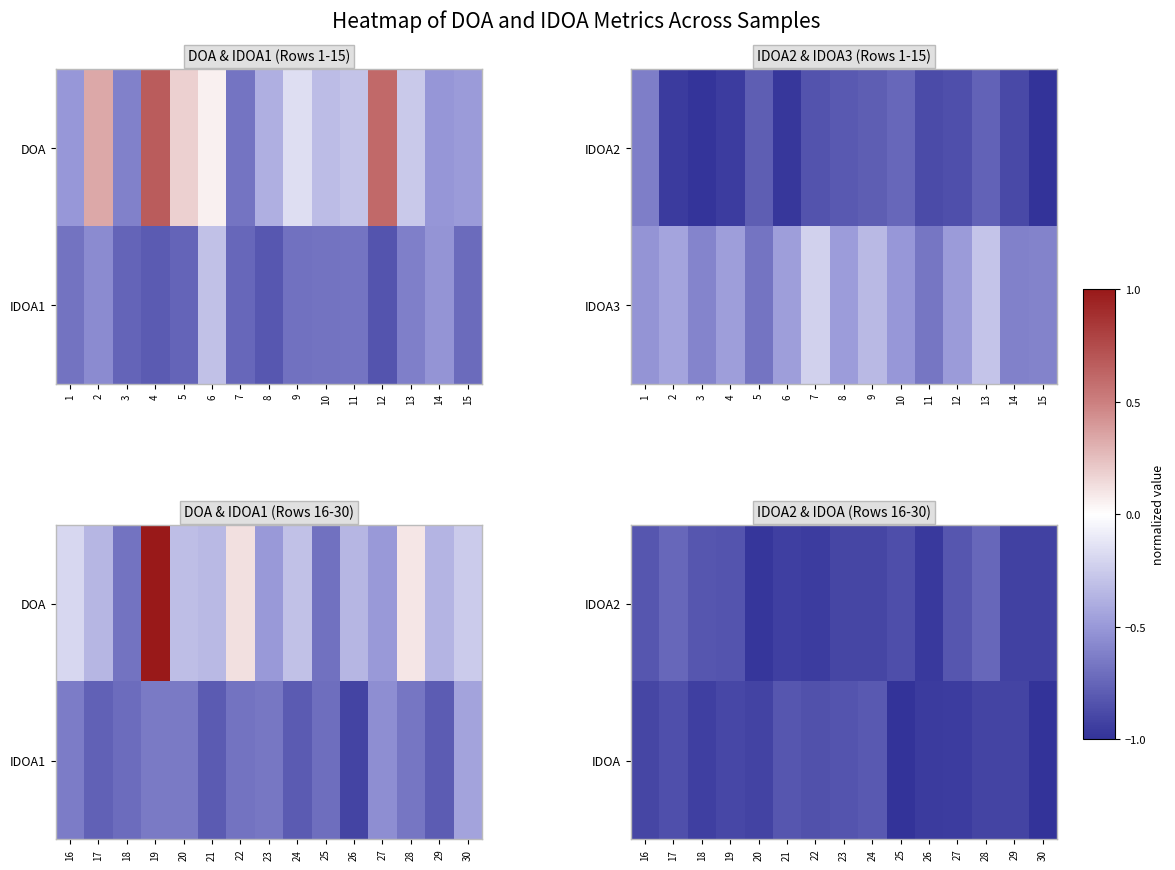

What is the total value across all series at 21?

-1.8